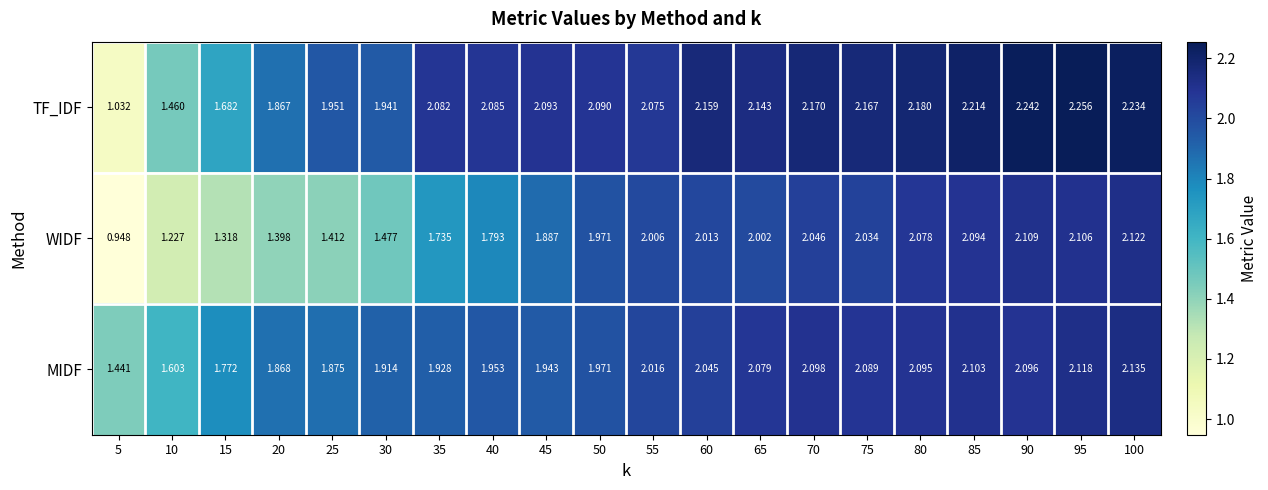

Which series changed the most between 15 and 25?

TF_IDF